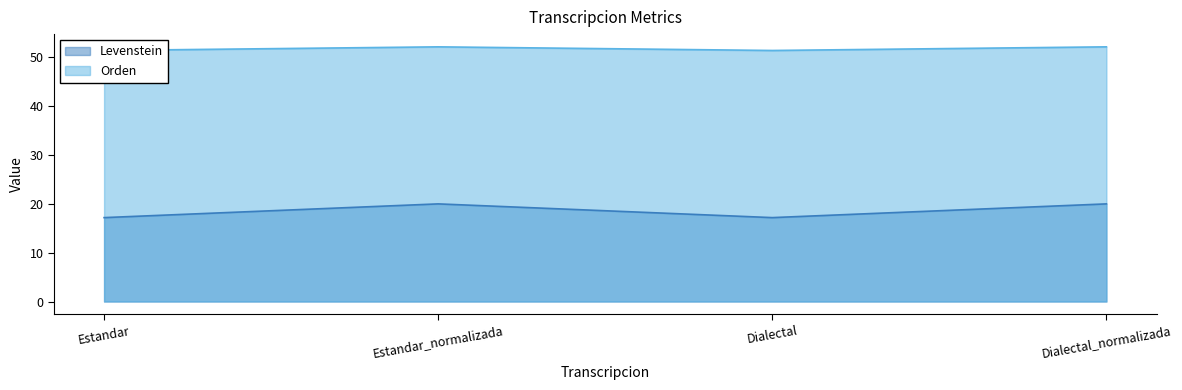

True or false: Levenstein has a value of 17.2 at Estandar.

True